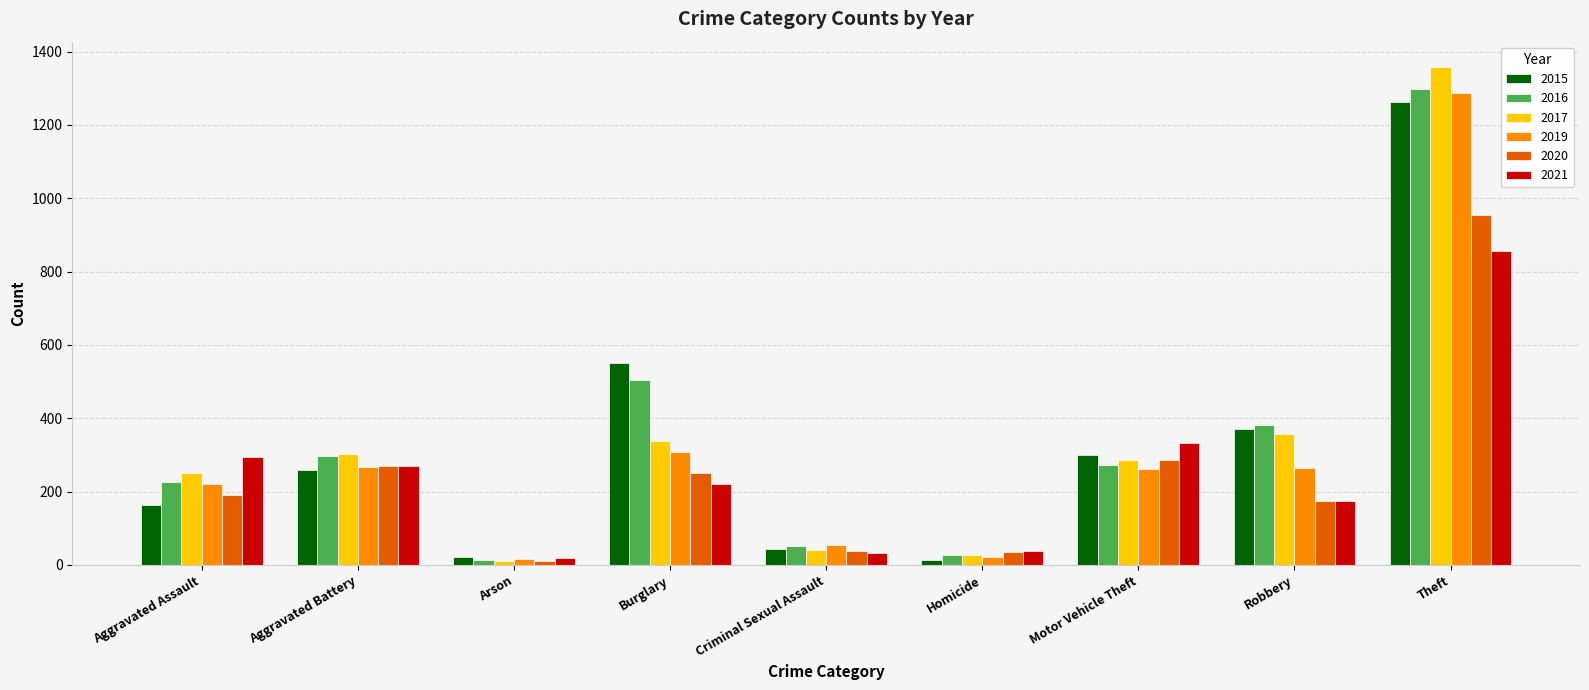

What is the value of the 2017 bar at the 7th from the left?

285